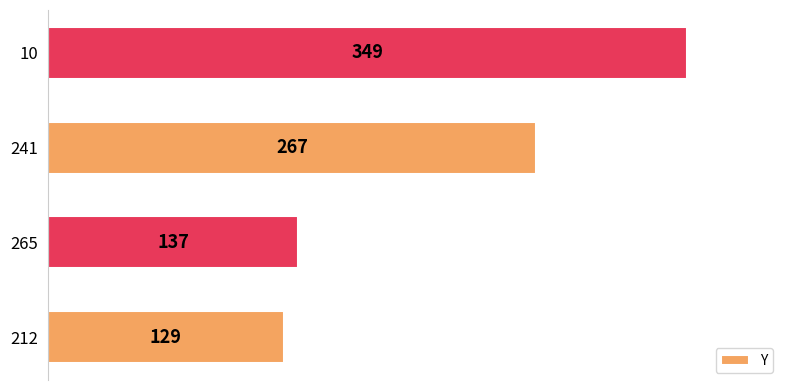

Rank the categories by value from highest to lowest.

10, 241, 265, 212